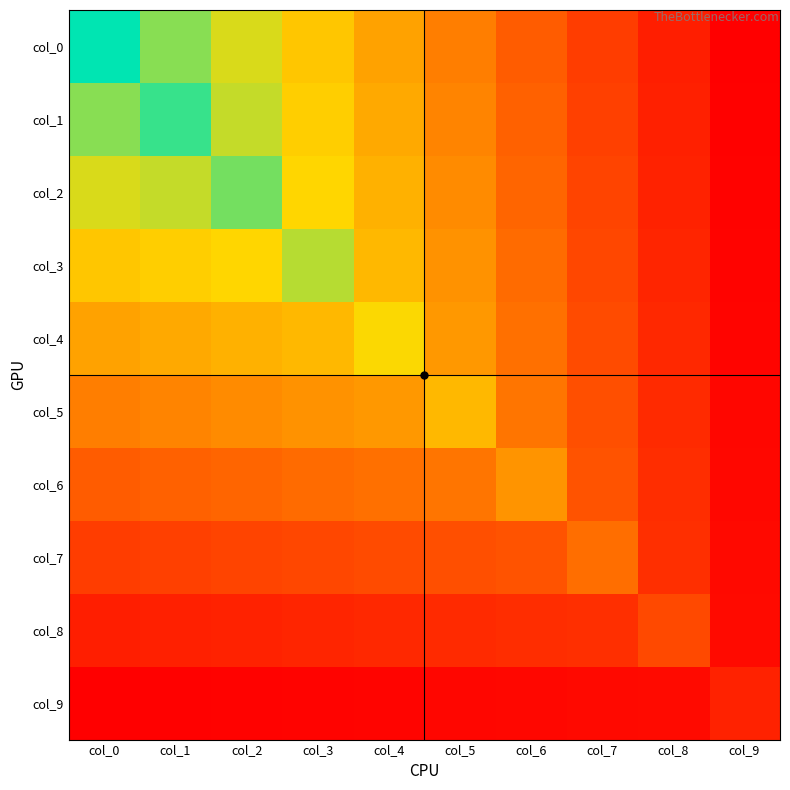

What is the smallest value displayed?

1.7